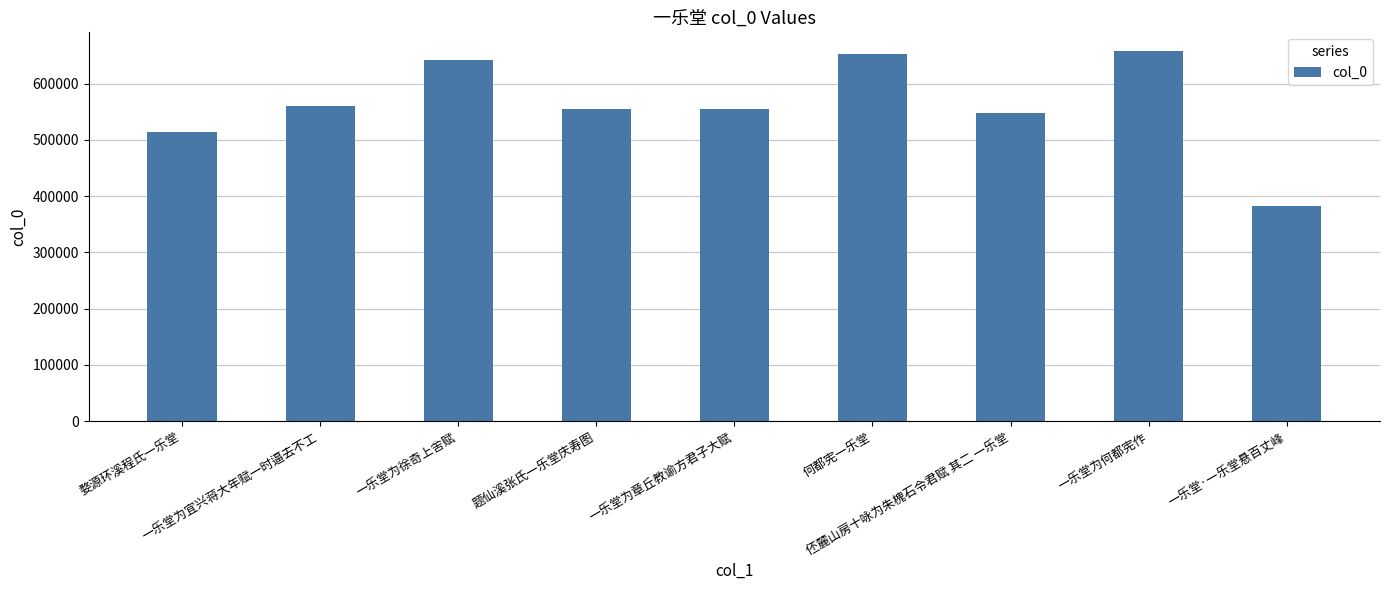

What is the difference between the second highest and minimum values?

270370